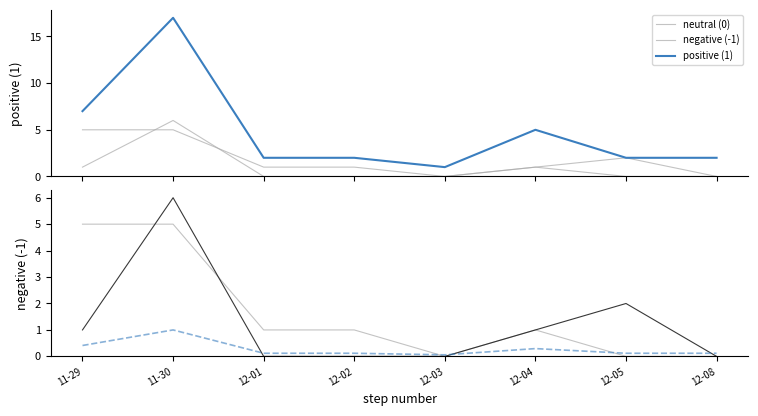

What is the difference between the negative (-1) values at 12-08 and 11-29?

1.0